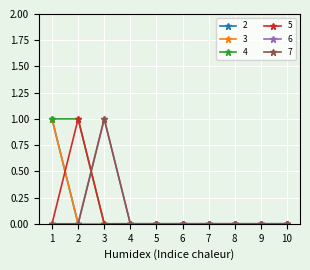

Is the value of 4 at 9 greater than the value of 7 at 1?

No